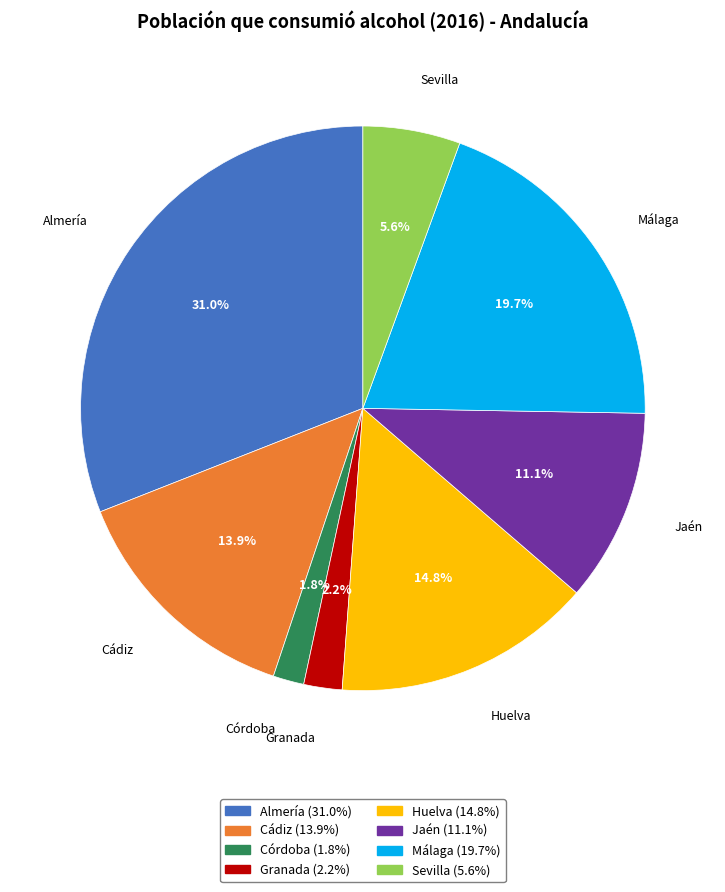

The Almería slice represents 31% of the pie. True or false?

True